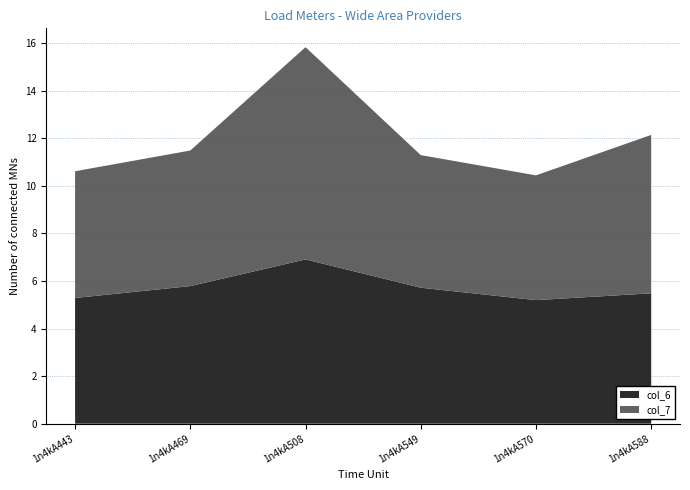

Reading right to left, transcribe all the data shown in this chart.

col_6: 5.5	5.2	5.7	6.9	5.8	5.3
col_7: 6.7	5.2	5.6	8.9	5.7	5.3